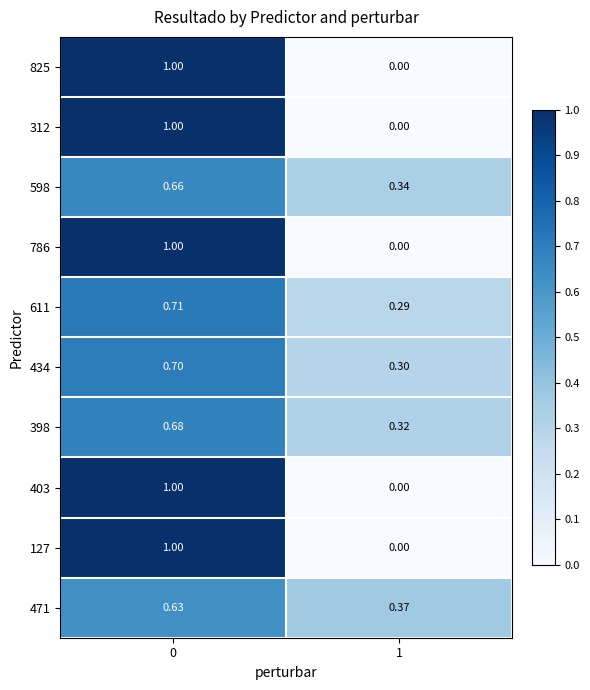

Is the value of 127 at 0 greater than the value of 611 at 1?

Yes